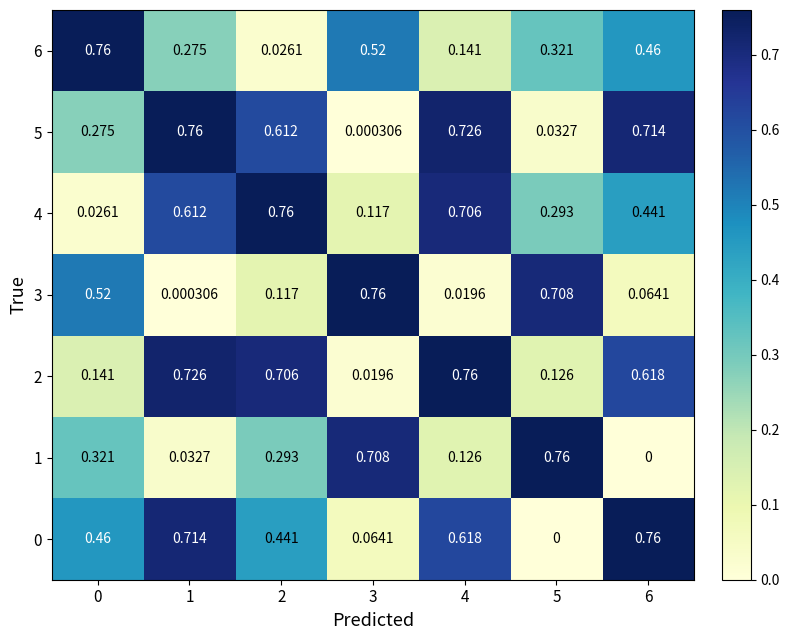

Which series has the largest total across all categories?

5